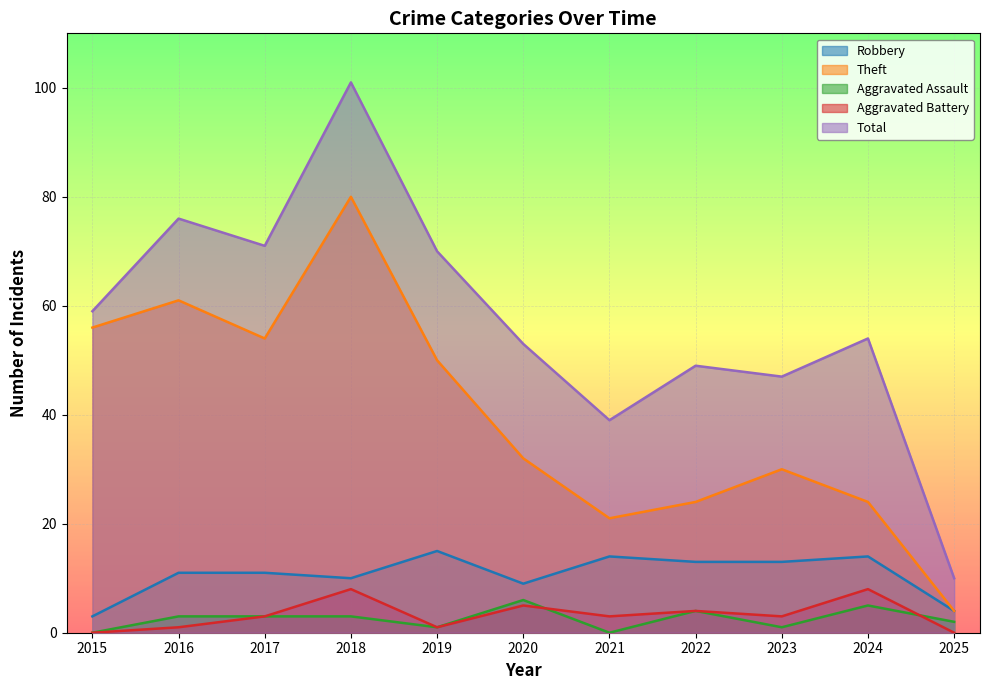

In Aggravated Battery, how many points are higher than both neighbors (excluding endpoints)?

4